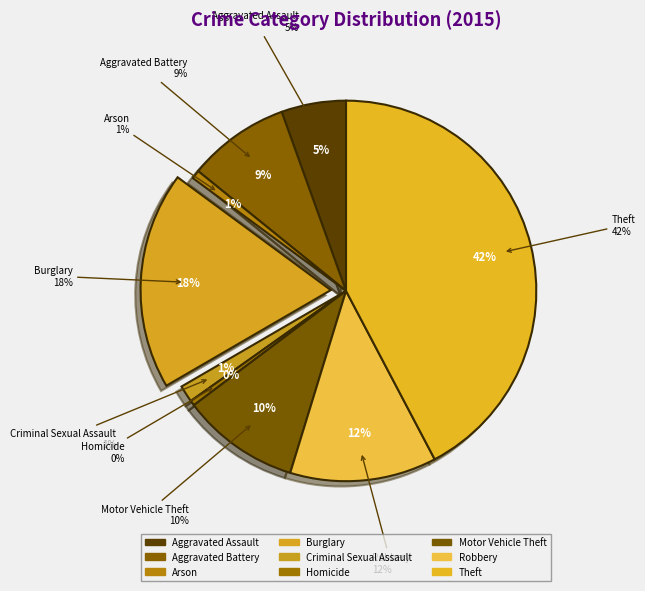

To the nearest percent, what percentage of the pie is Arson?

1%